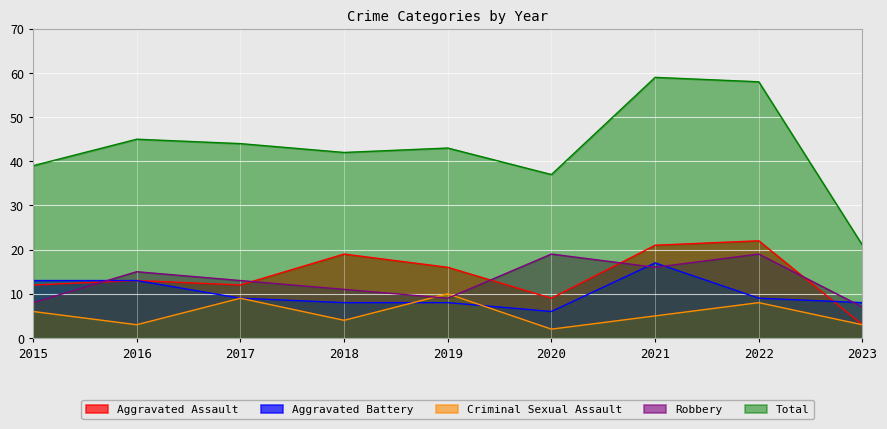

Reading right to left, extract all data points from this chart.

Aggravated Assault: 3	22	21	9	16	19	12	13	12
Aggravated Battery: 8	9	17	6	8	8	9	13	13
Criminal Sexual Assault: 3	8	5	2	10	4	9	3	6
Robbery: 7	19	16	19	9	11	13	15	8
Total: 21	58	59	37	43	42	44	45	39